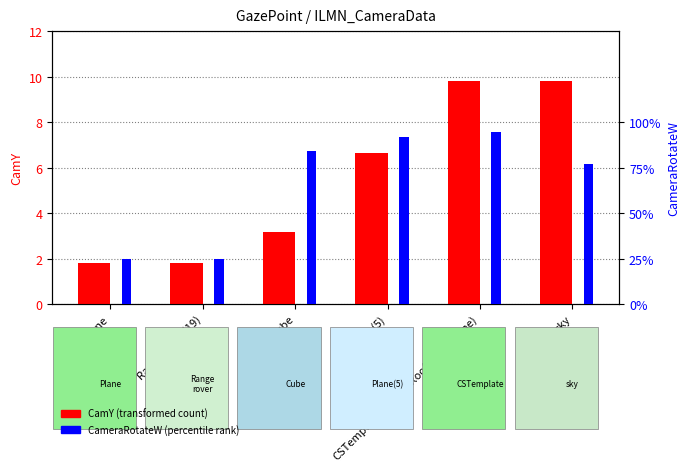

Where is CamY nearest to the value 5?

Plane (5)